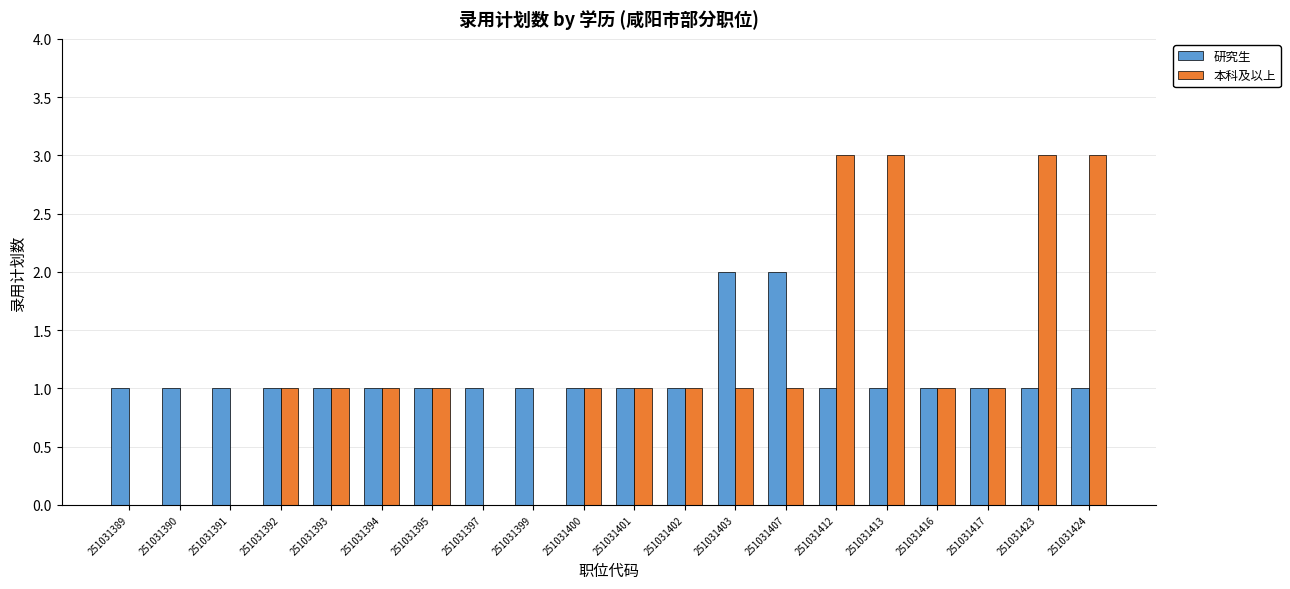

Reading left to right, transcribe all the data shown in this chart.

研究生: 1	1	1	1	1	1	1	1	1	1	1	1	2	2	1	1	1	1	1	1
本科及以上: 0	0	0	1	1	1	1	0	0	1	1	1	1	1	3	3	1	1	3	3